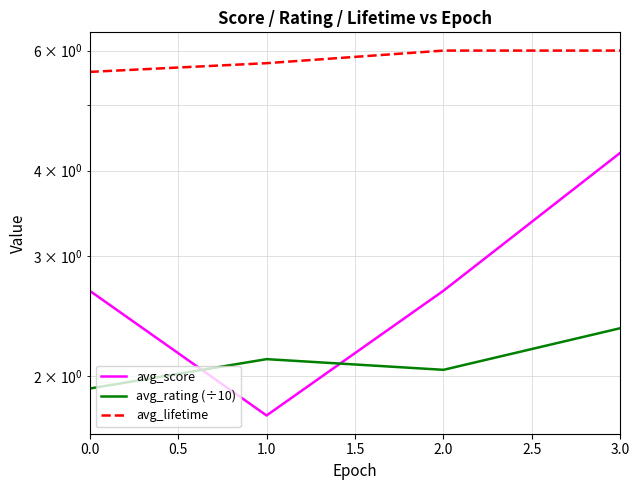

How many lines are shown in the chart?

3